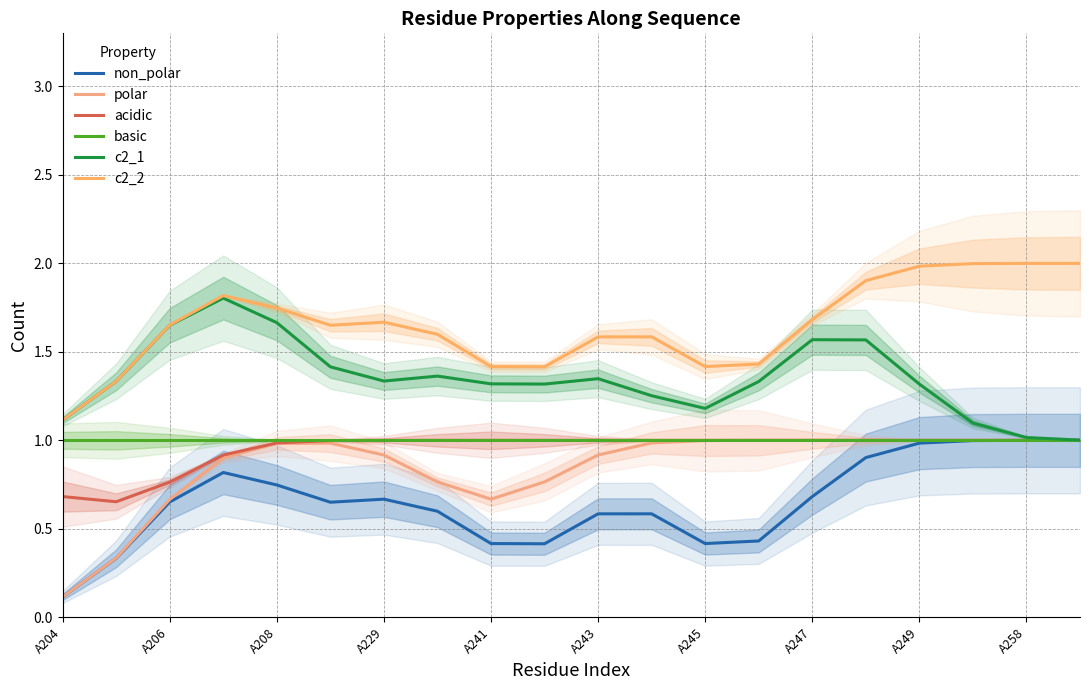

What are all the series names shown in the legend?

non_polar, polar, acidic, basic, c2_1, c2_2